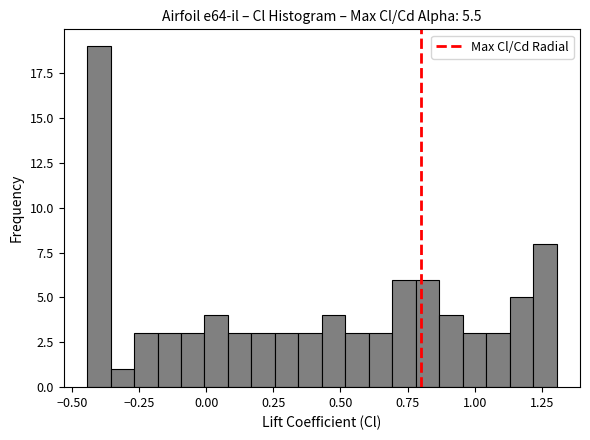

Around what value on the x-axis is the tallest bar? Give the approximate position of its centre, as read against the axis.

-0.40